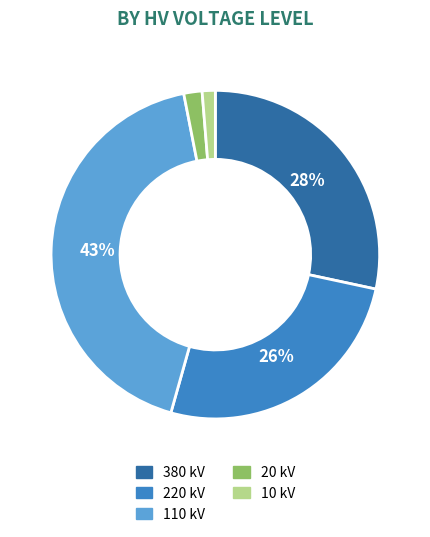

Is there any slice that represents more than half of the pie?

No